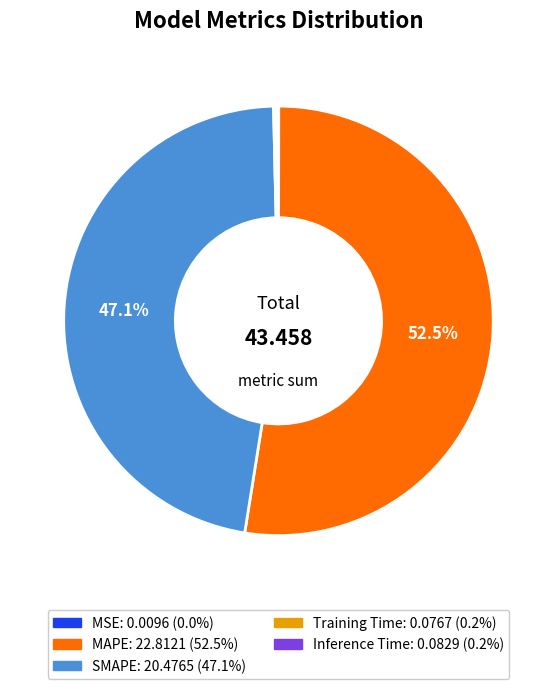

Which slice is the largest?

MAPE